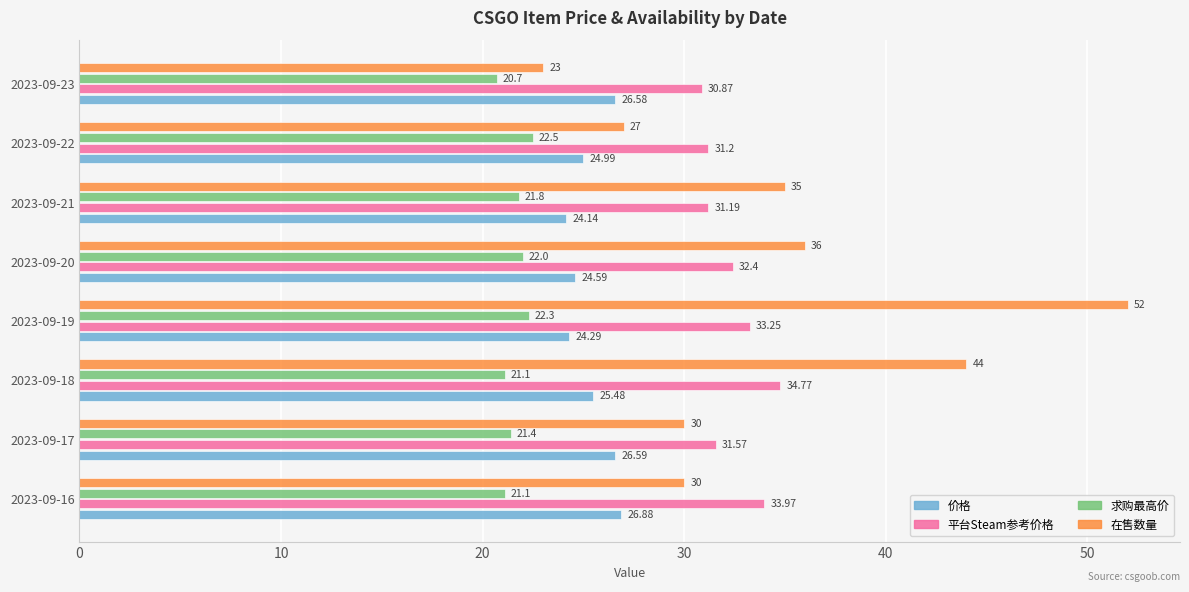

Which series changed the most between 2023-09-19 and 2023-09-21?

在售数量